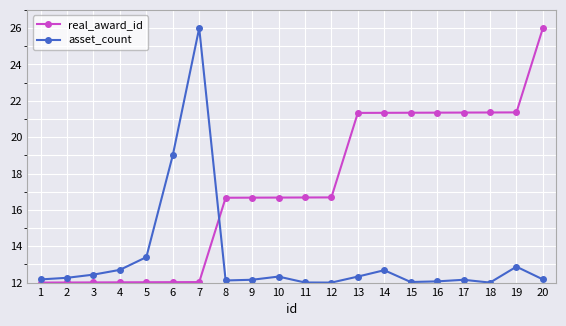

The value of asset_count at 10 is 12.3. True or false?

True